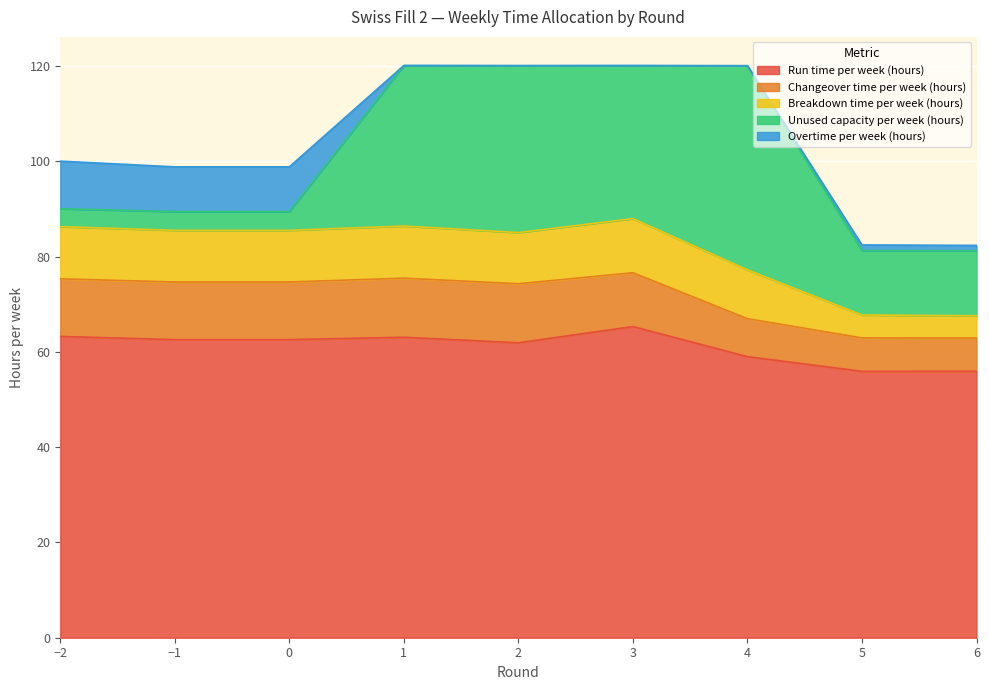

At which label does Unused capacity per week (hours) first exceed 13?

1